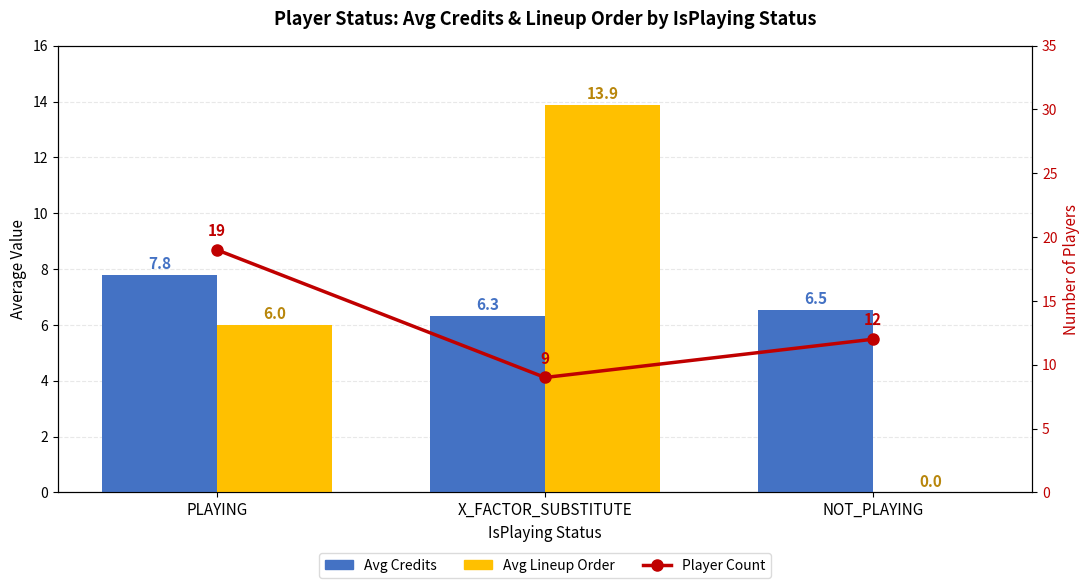

Count the number of categories in the chart.

3